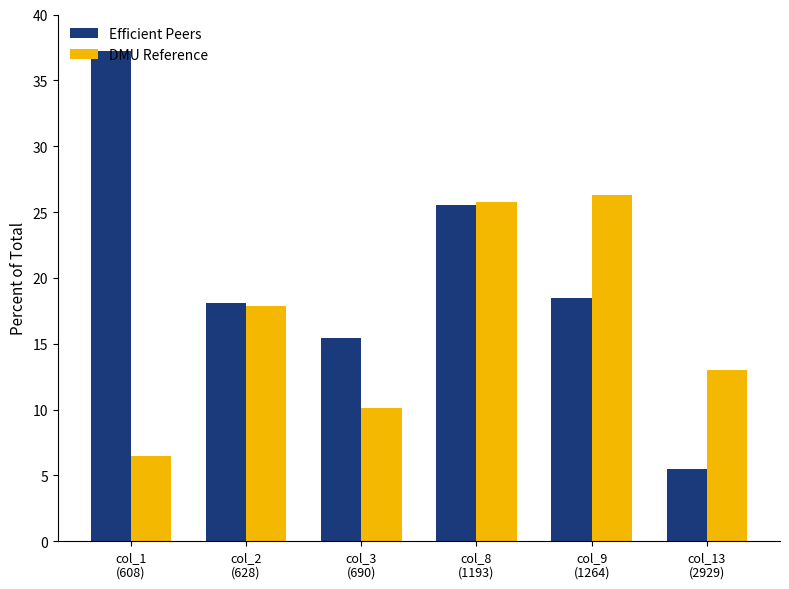

Reading left to right, list all the values displayed in this chart.

Efficient Peers: 37.2	18.1	15.4	25.5	18.5	5.5
DMU Reference: 6.5	17.9	10.1	25.8	26.3	13.0